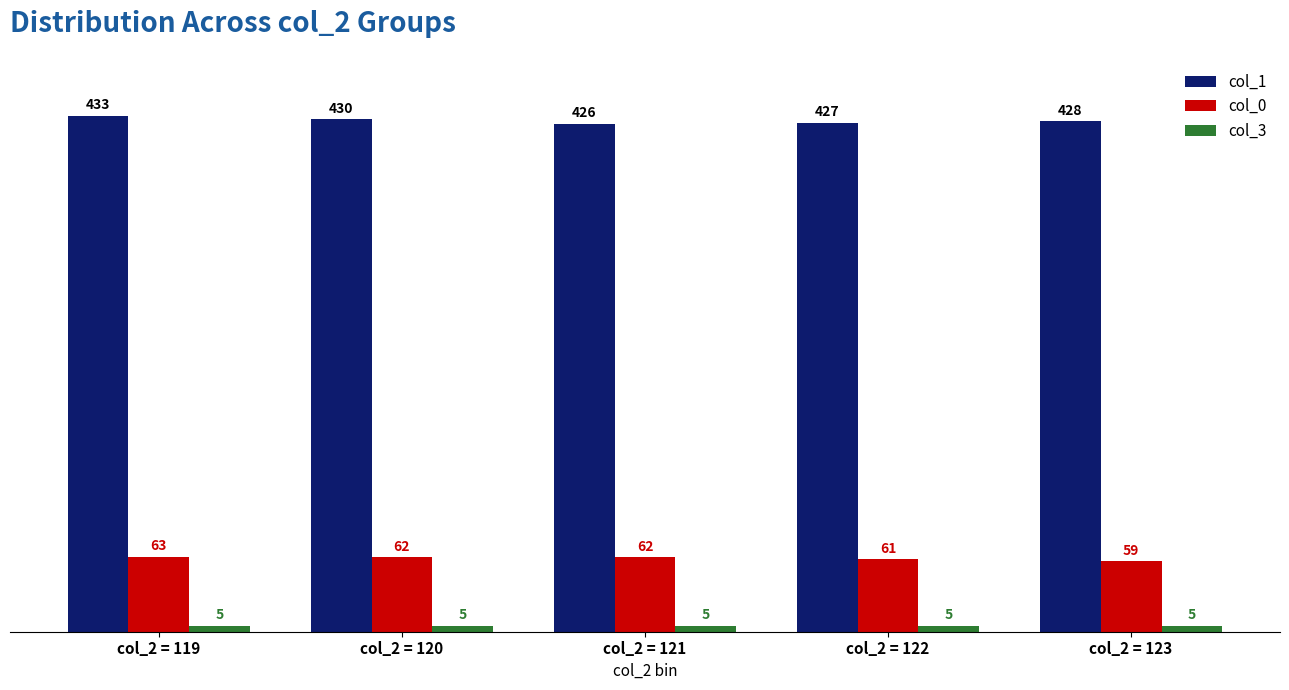

Which series has the largest total across all categories?

col_1